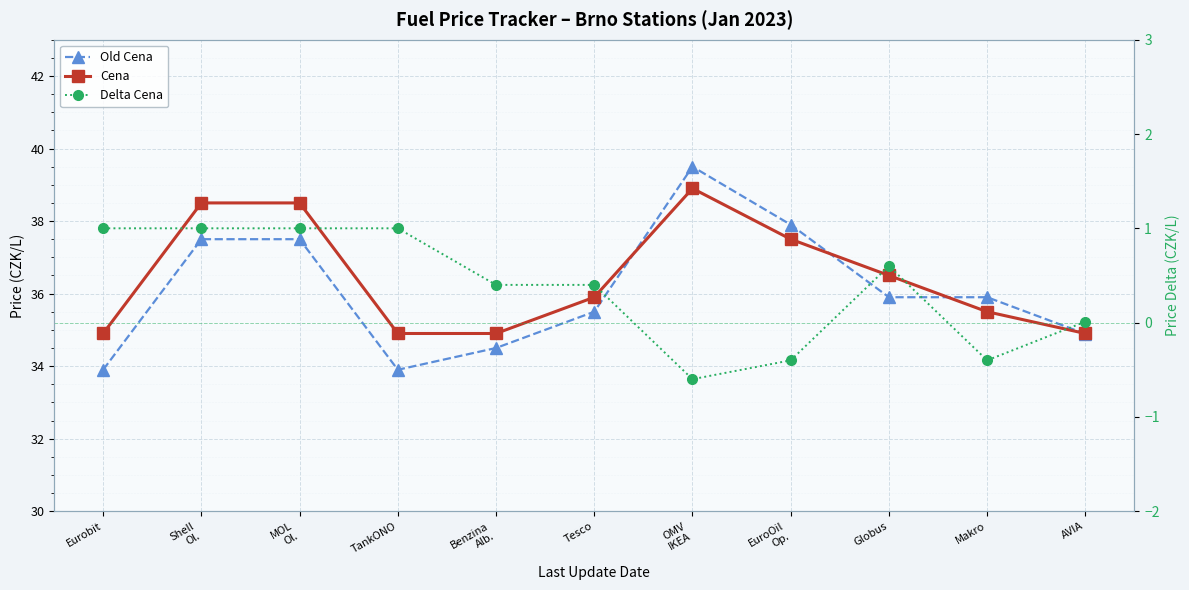

Reading right to left, extract all data points from this chart.

Old Cena: AVIA=34.9	Makro=35.9	Globus=35.9	EuroOil
Op.=37.9	OMV
IKEA=39.5	Tesco=35.5	Benzina
Alb.=34.5	TankONO=33.9	MOL
Ol.=37.5	Shell
Ol.=37.5	Eurobit=33.9
Cena: AVIA=34.9	Makro=35.5	Globus=36.5	EuroOil
Op.=37.5	OMV
IKEA=38.9	Tesco=35.9	Benzina
Alb.=34.9	TankONO=34.9	MOL
Ol.=38.5	Shell
Ol.=38.5	Eurobit=34.9
Delta Cena: AVIA=0.0	Makro=-0.4	Globus=0.6	EuroOil
Op.=-0.4	OMV
IKEA=-0.6	Tesco=0.4	Benzina
Alb.=0.4	TankONO=1.0	MOL
Ol.=1.0	Shell
Ol.=1.0	Eurobit=1.0